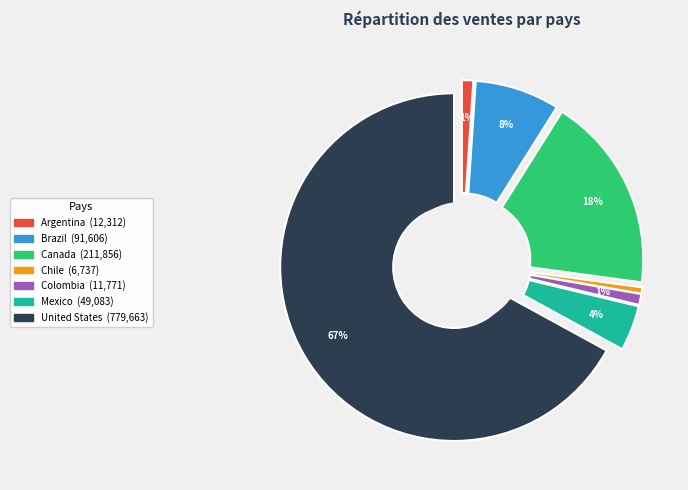

Approximately how many times larger is the value at Mexico compared to Argentina?

4.0